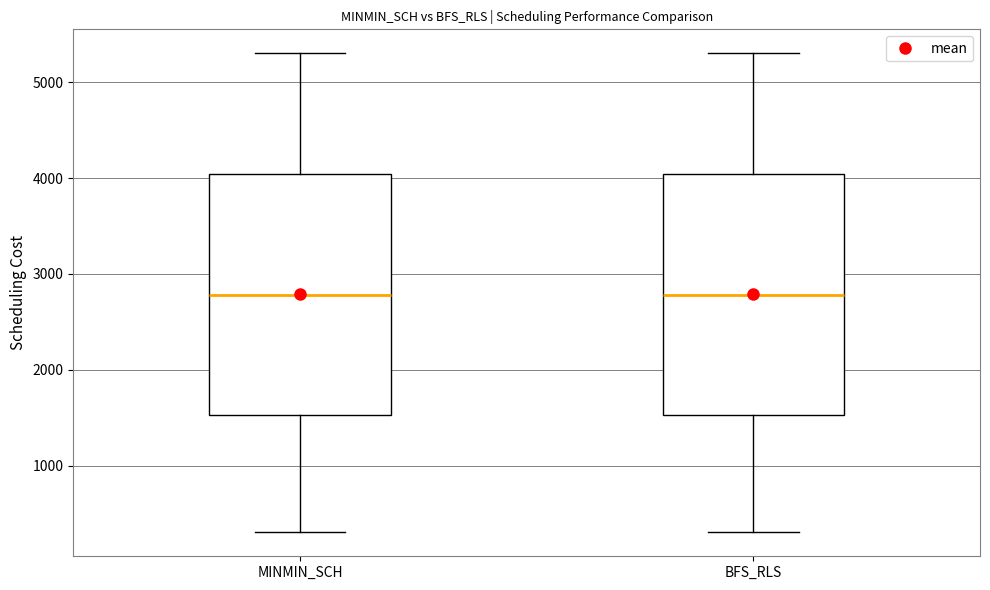

Where does the lower whisker of the box for BFS_RLS end on the y-axis? The values are not printed on the chart, so give them approximately, as read against the axis.

300